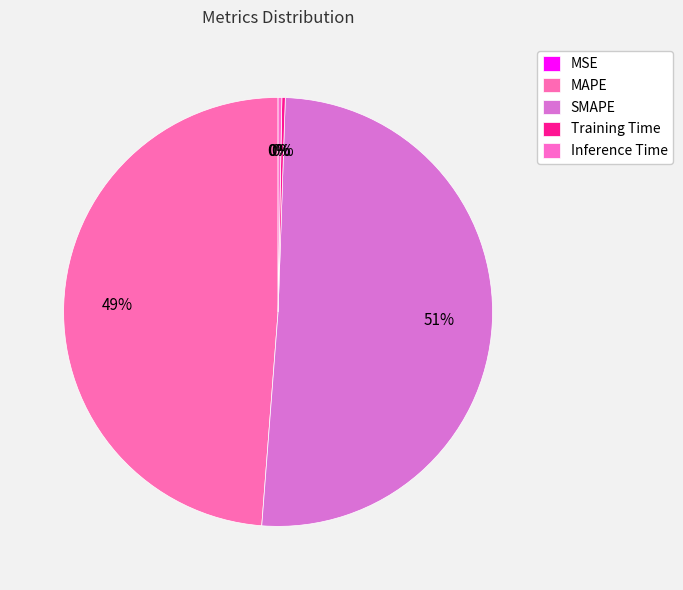

Is it true that MAPE is 38% of the pie?

False